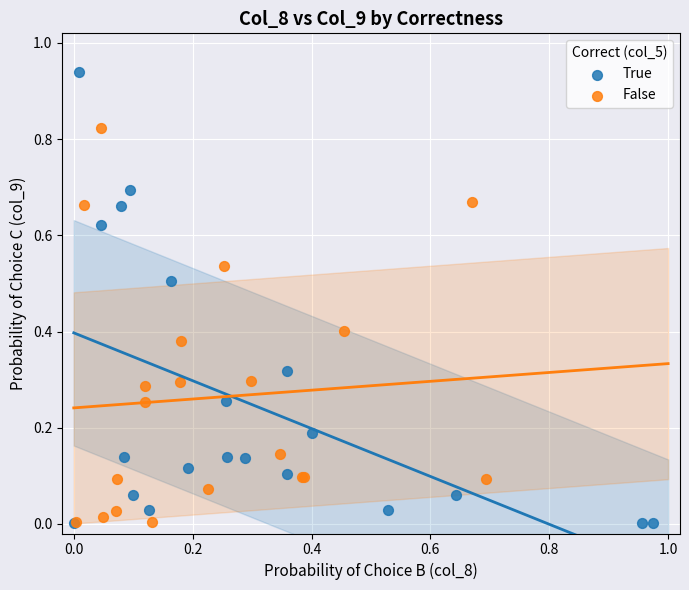

Which series reaches the maximum Y coordinate?

True